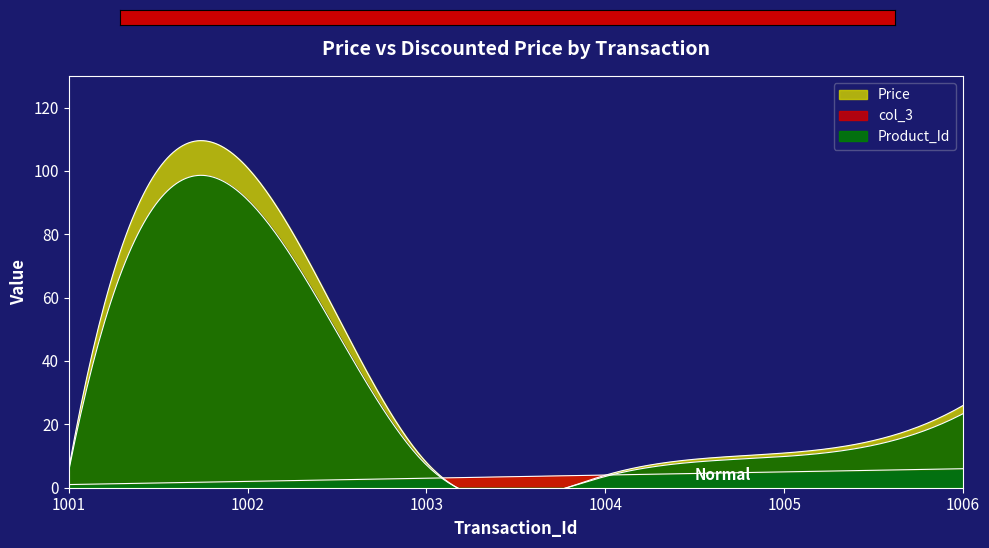

Reading left to right, what are all the values shown in this chart?

Price: 1001=6.0	1002=101.0	1003=8.0	1004=4.0	1005=10.9	1006=25.9
col_3: 1001=5.4	1002=90.9	1003=7.2	1004=3.6	1005=9.9	1006=23.4
Product_Id: 1001=1.0	1002=2.0	1003=3.0	1004=4.0	1005=5.0	1006=6.0